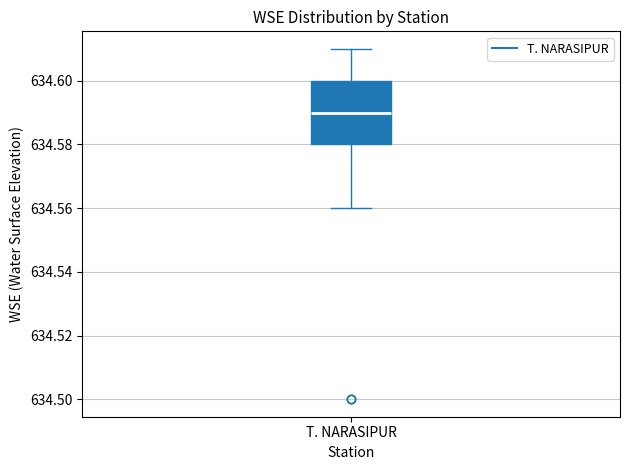

Transcribe this box plot: give where the median line is, the range the box spans, and where the two whiskers end, as read against the y-axis. The values are not printed on the chart, so give them approximately, as read against the axis.

median 634.59, box 634.58 to 634.60, whiskers 634.56 to 634.61